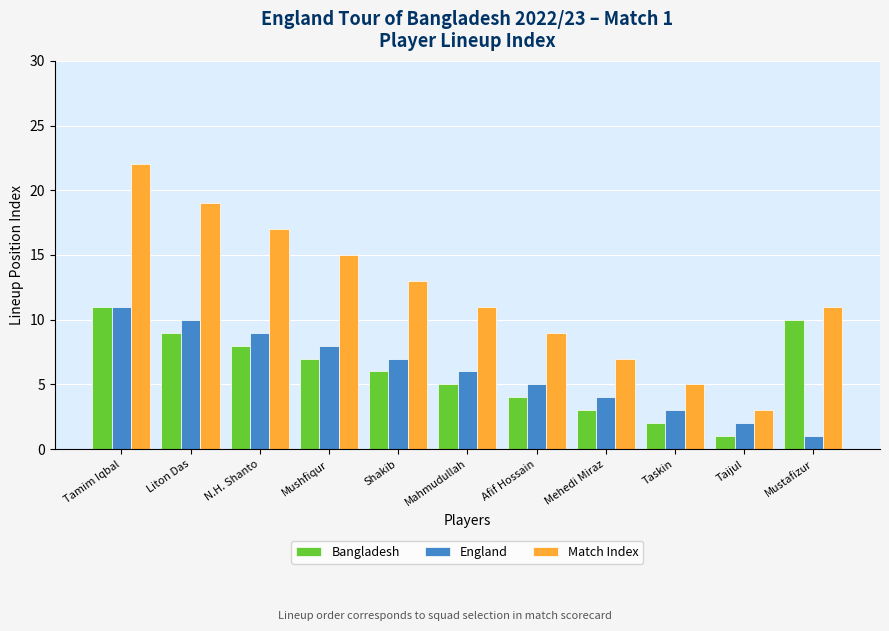

List the labels in order of Bangladesh value, smallest first.

Taijul, Taskin, Mehedi Miraz, Afif Hossain, Mahmudullah, Shakib, Mushfiqur, N.H. Shanto, Liton Das, Mustafizur, Tamim Iqbal